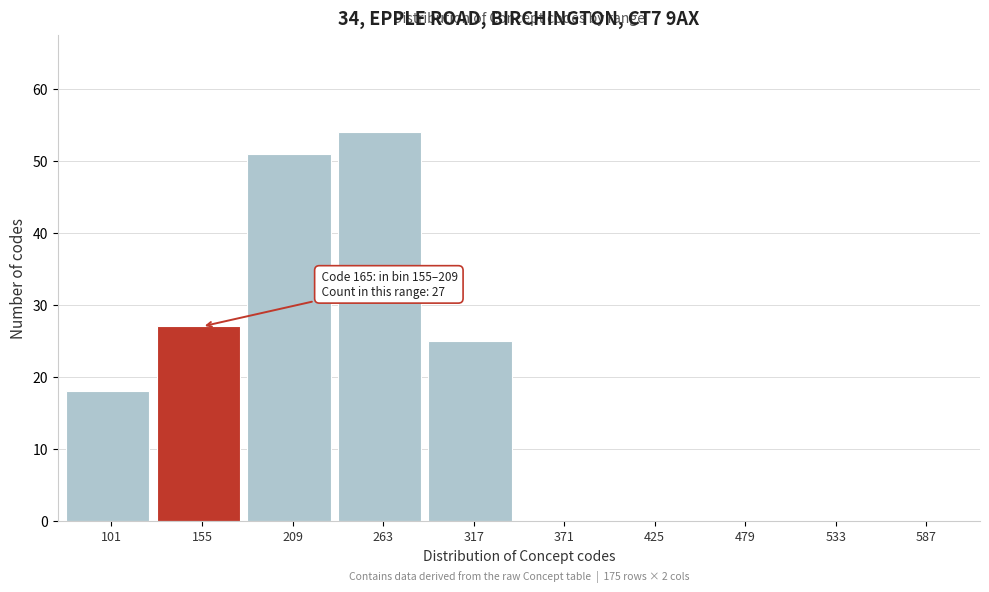

Reading right to left, list all the values displayed in this chart.

587=0	533=0	479=0	425=0	371=0	317=25	263=54	209=51	155=27	101=18